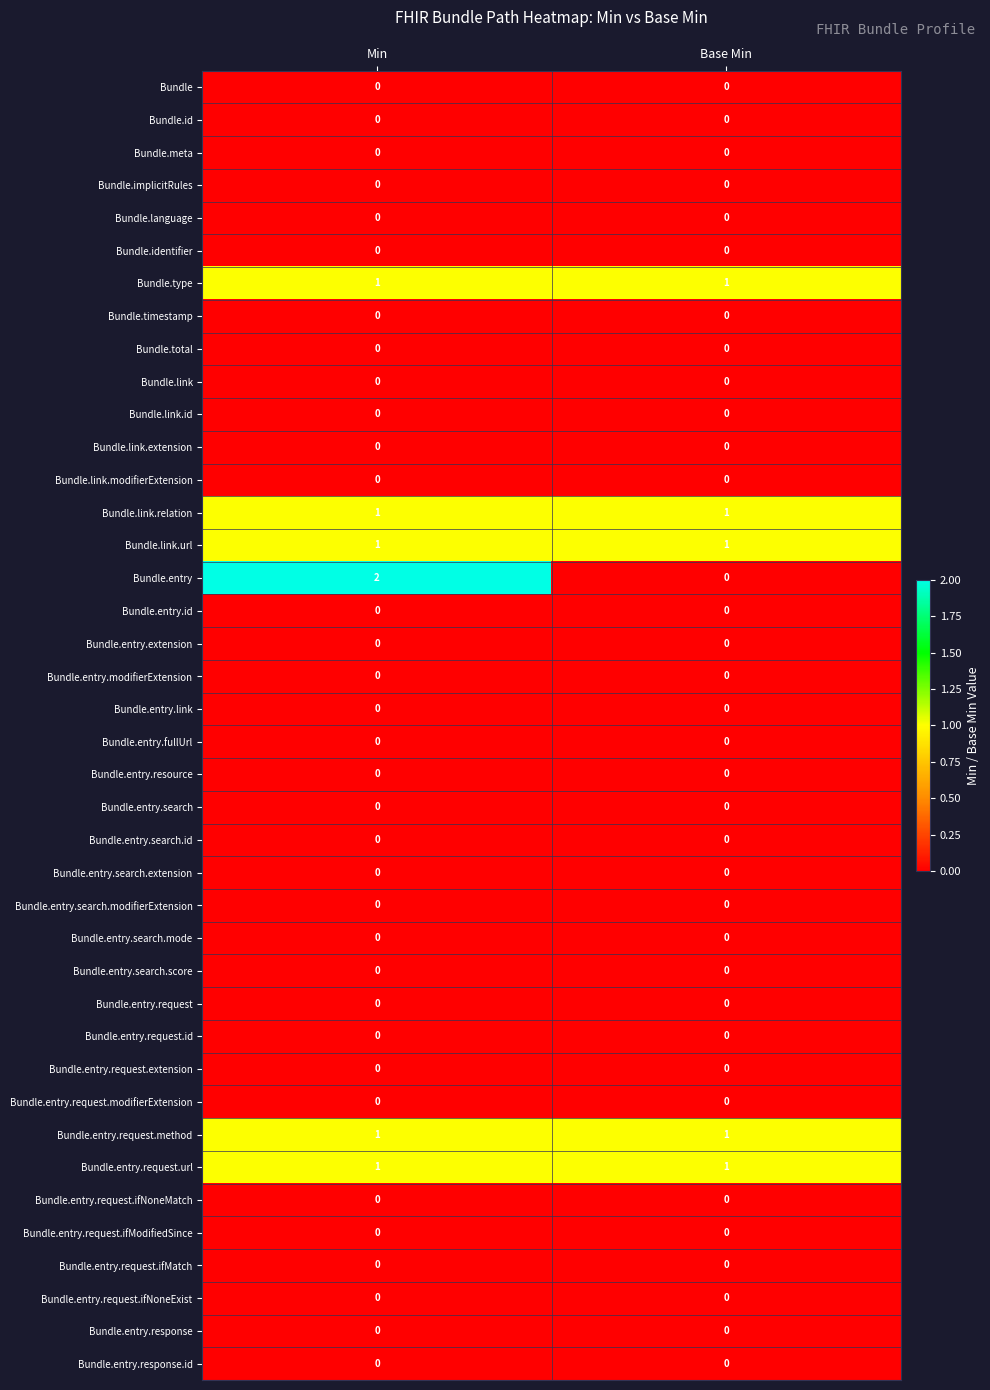

Which series has the widest spread of values?

Bundle.entry